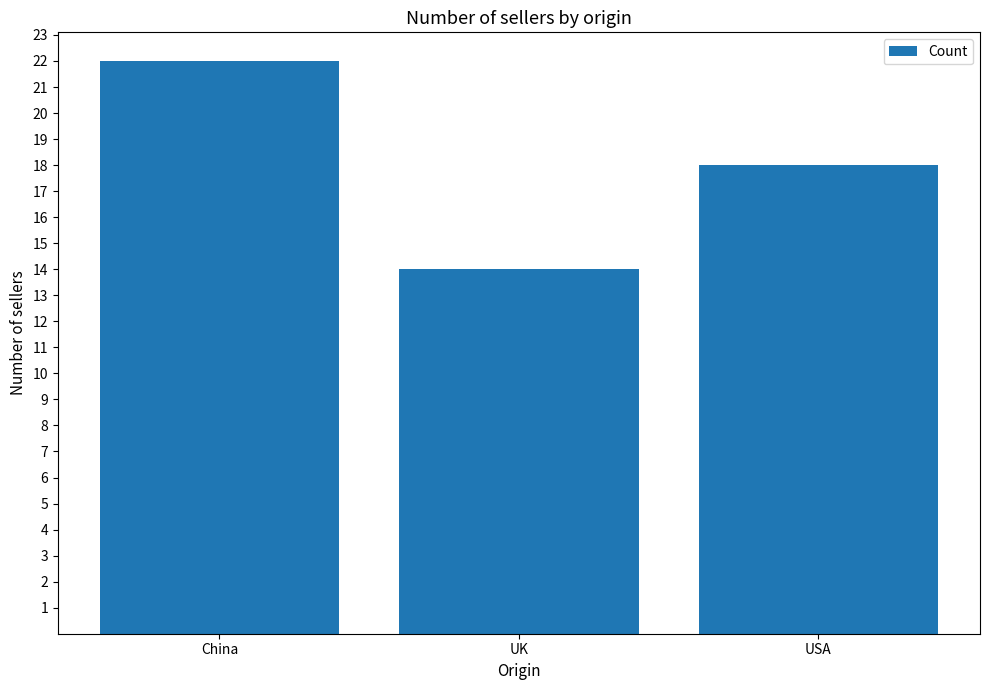

What is the label of the 1st bar from the left?

China